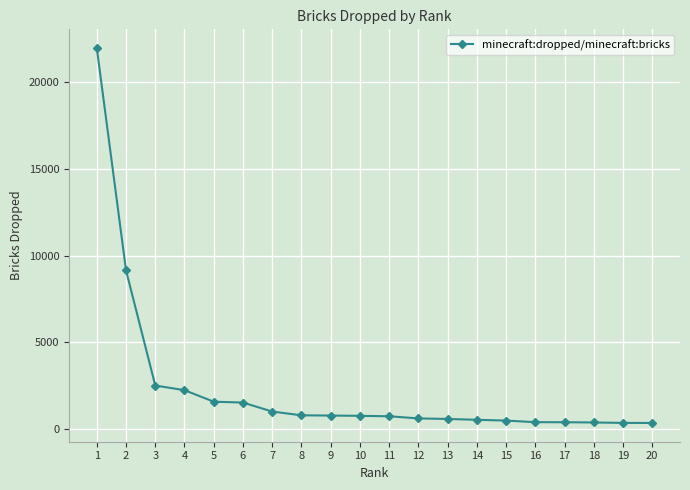

Between 18 and 12, which is larger?

12